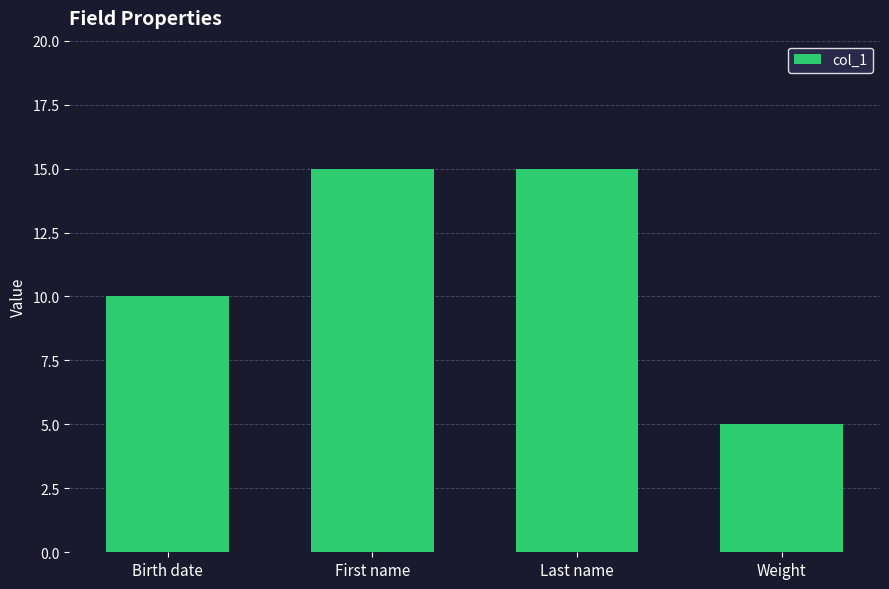

How many categories are shown in the chart?

4